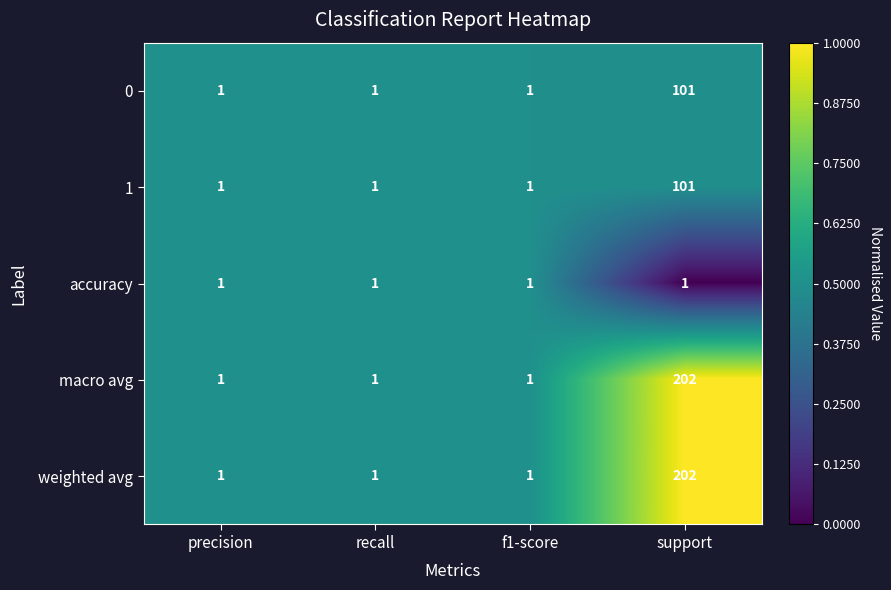

What is the greatest value displayed?

202